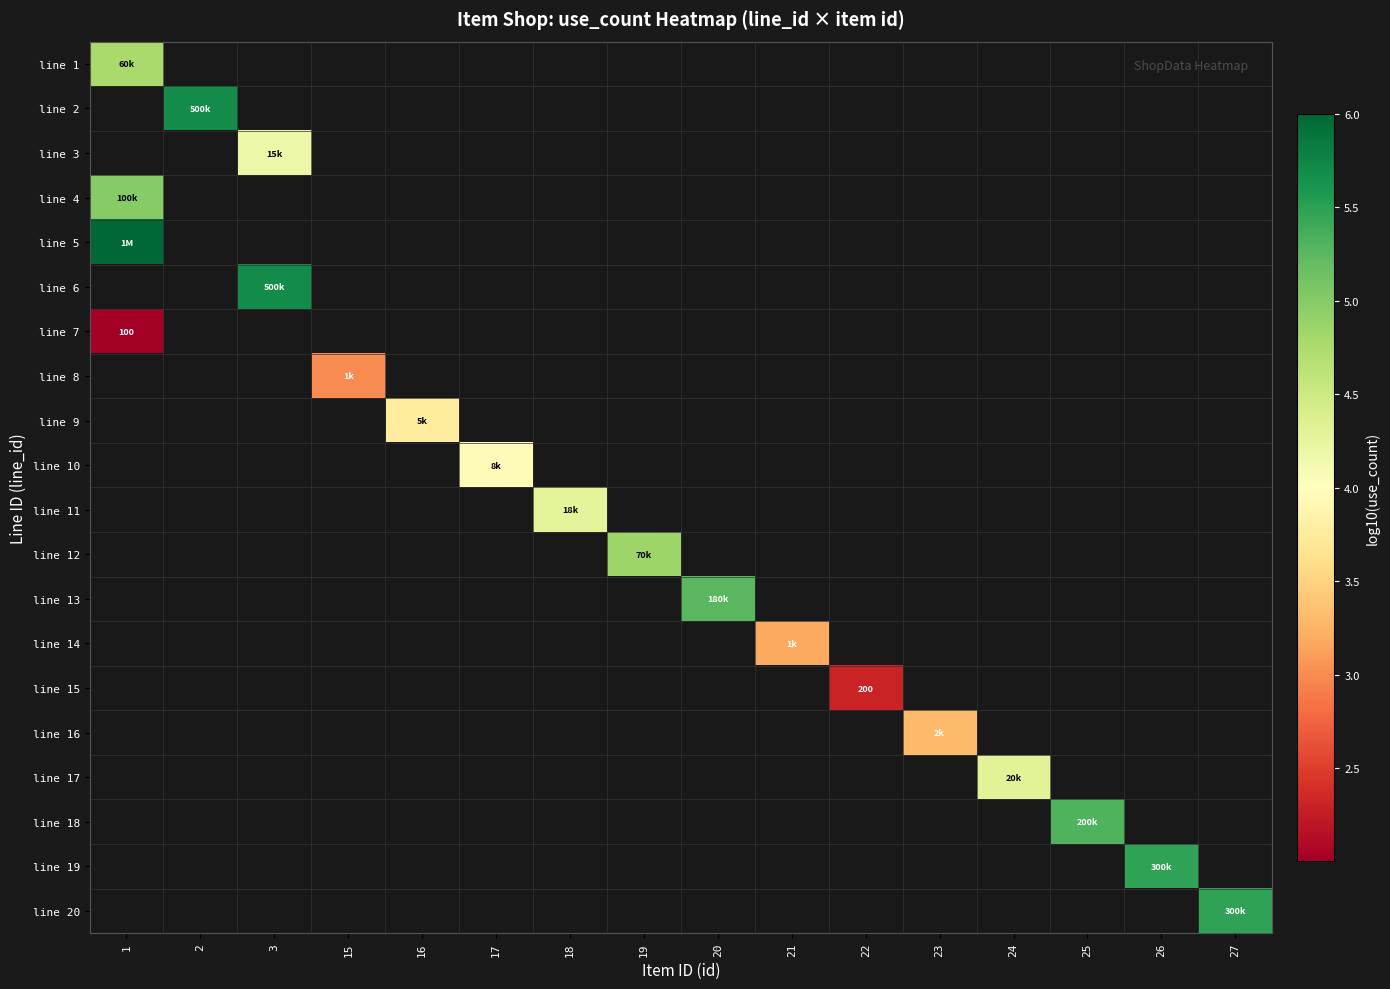

Count the number of categories in the chart.

16